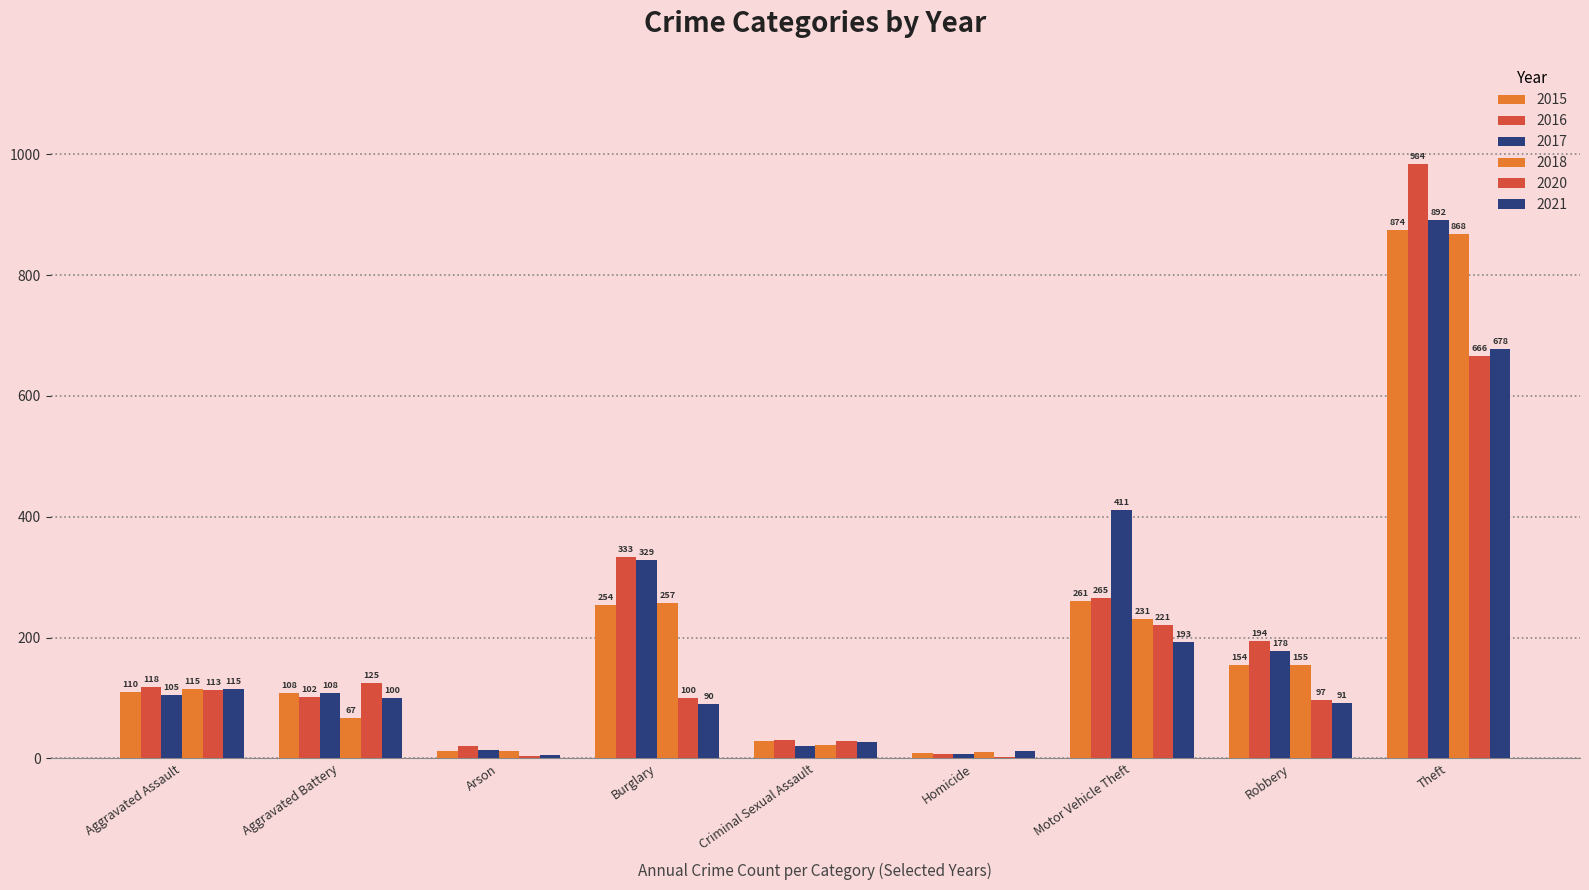

What position from the left is Aggravated Assault?

1